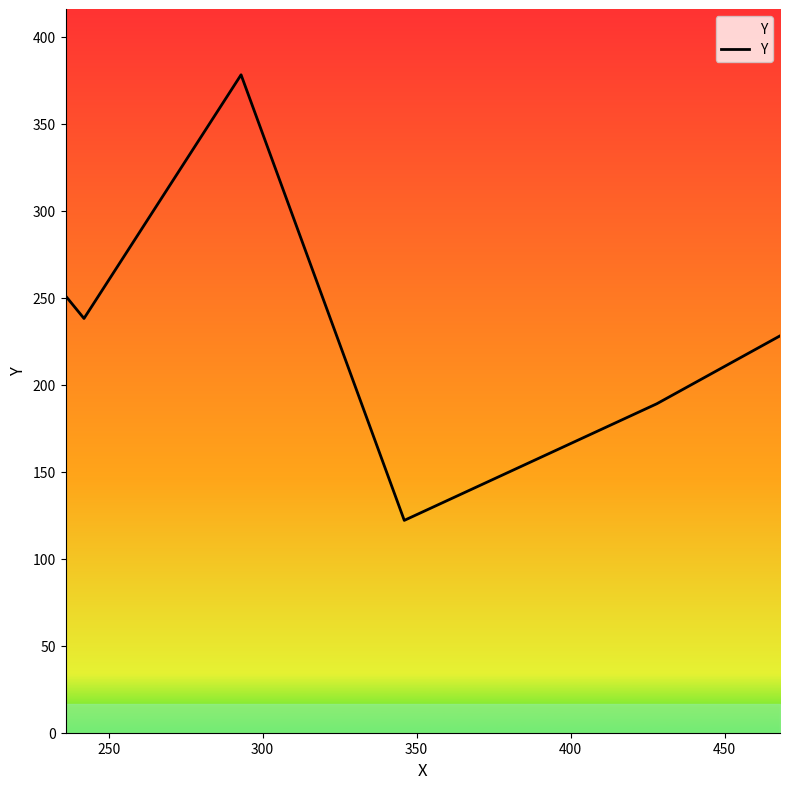

What is the smallest value displayed?

122